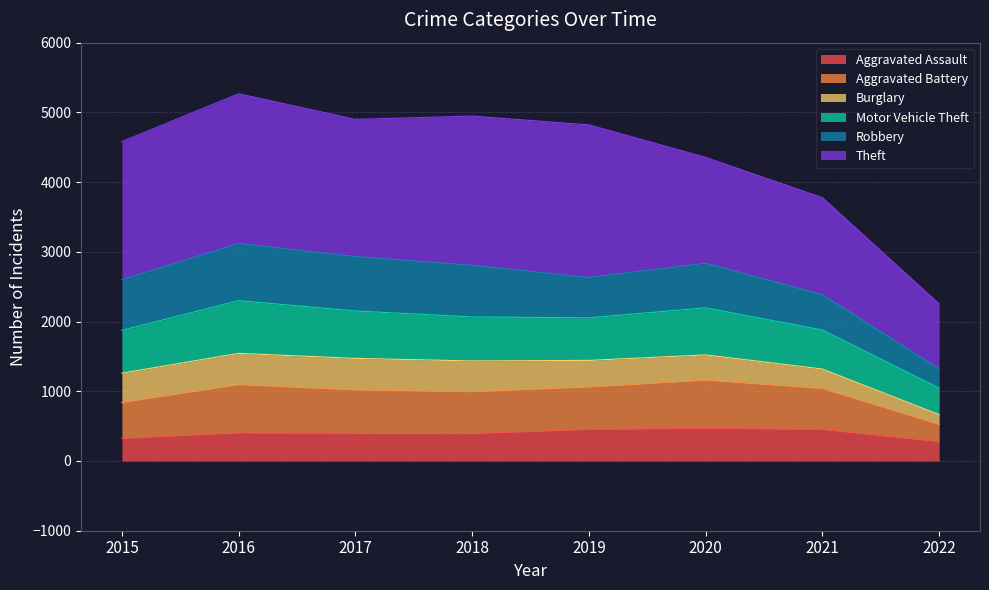

True or false: Motor Vehicle Theft and Aggravated Battery cross at least once.

False